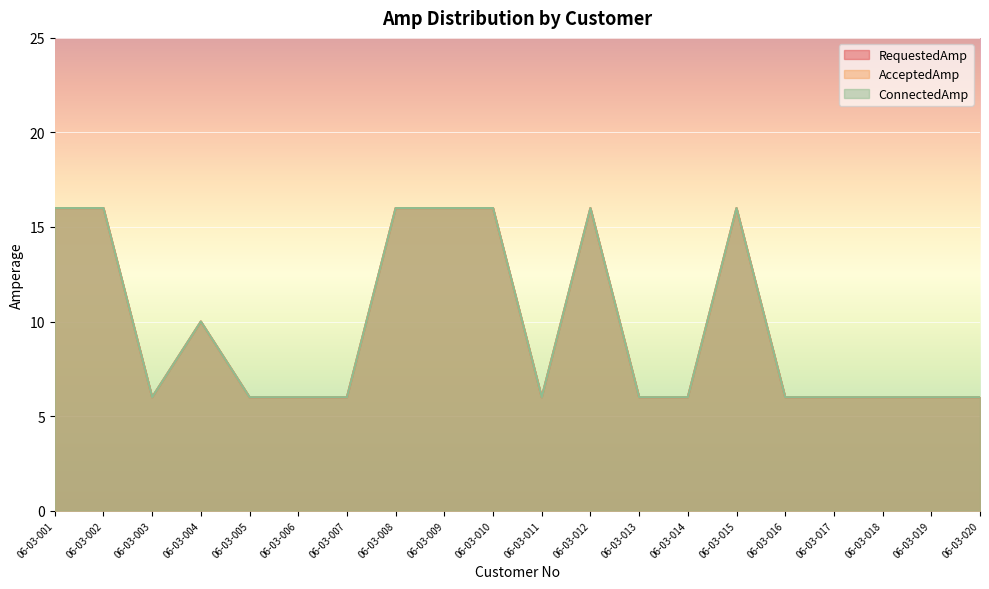

What is the total value across all series at 06-03-015?

48